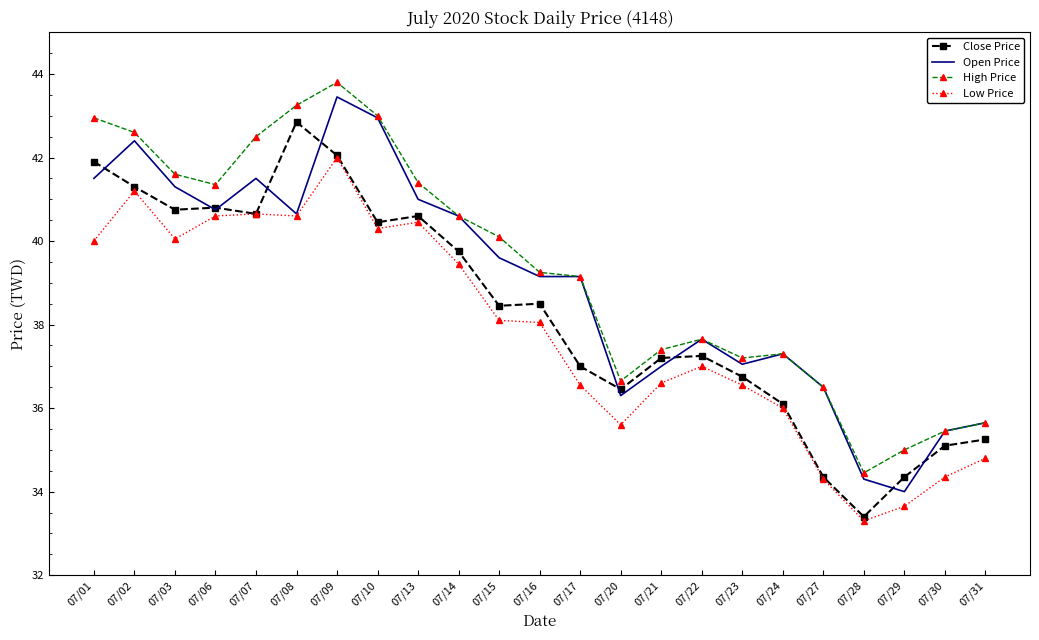

True or false: High Price and Low Price cross at least once.

False